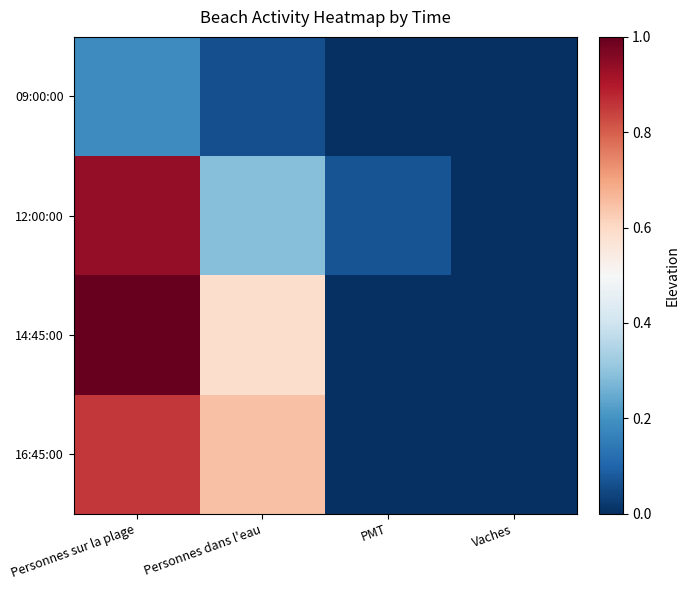

At Personnes dans l'eau, list the series in order from largest to smallest.

16:45:00, 14:45:00, 12:00:00, 09:00:00